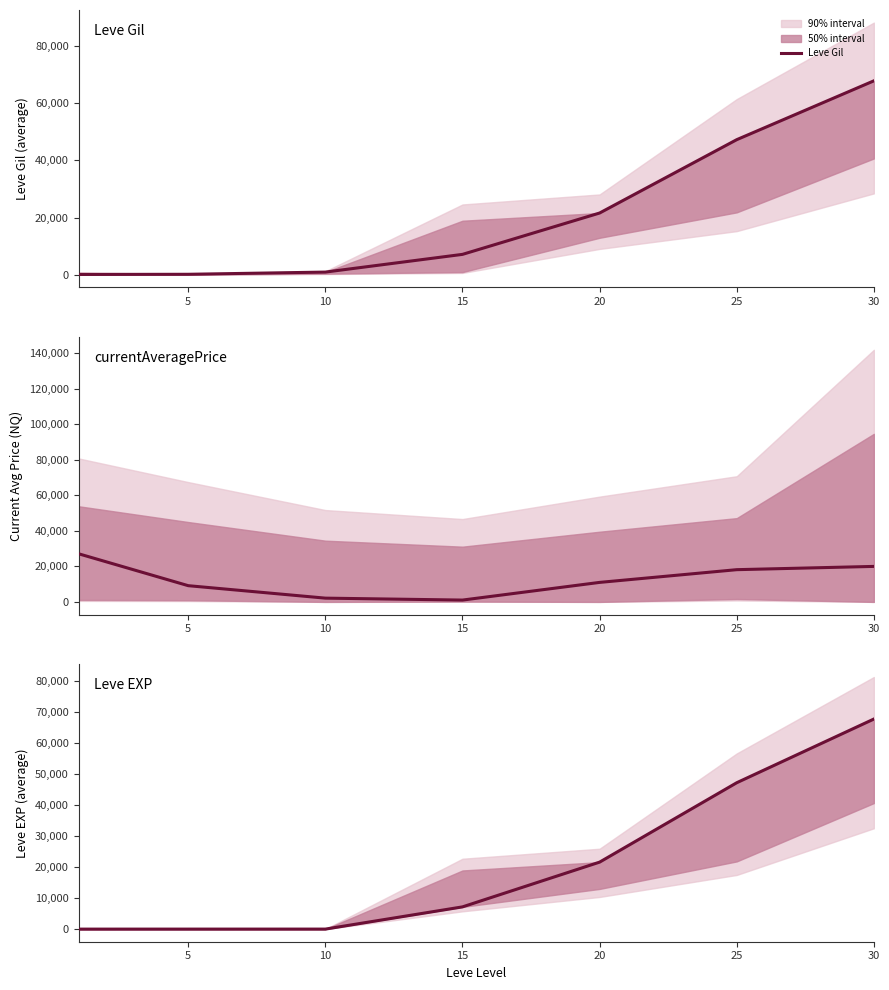

Between 20 and 30, which series saw the biggest shift?

Leve Gil